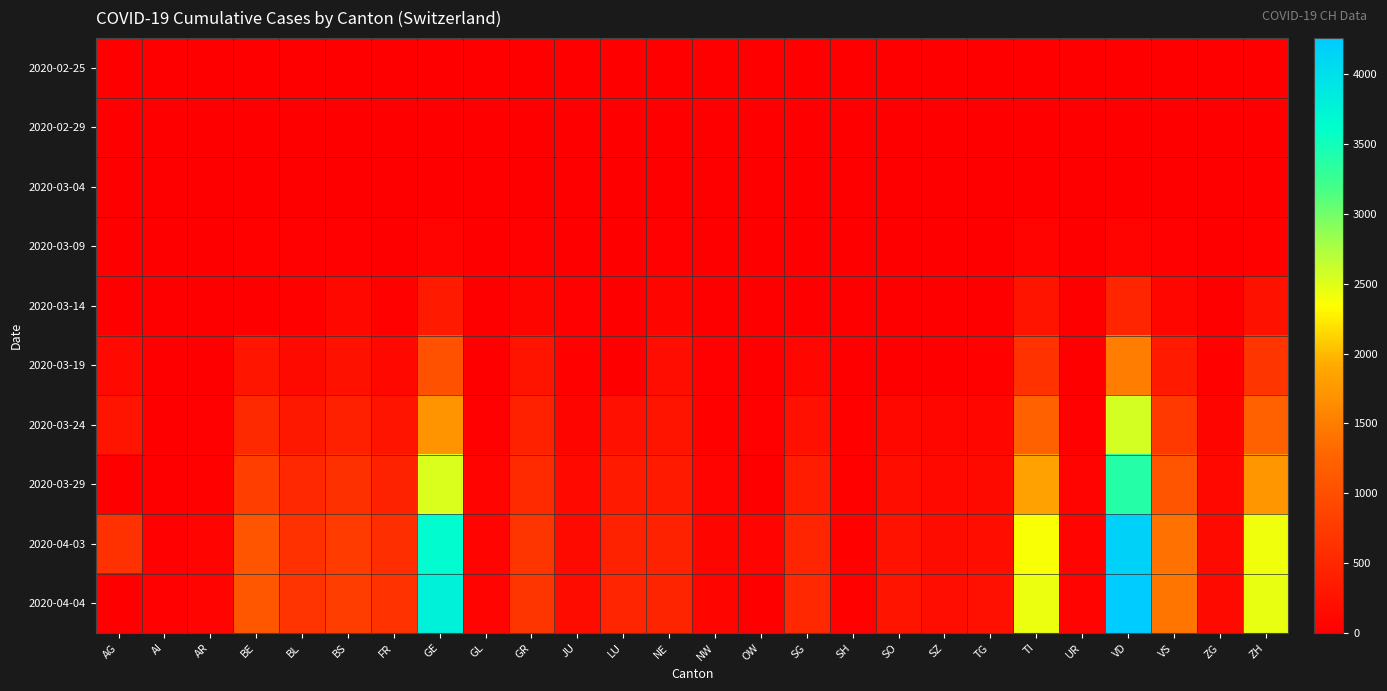

Rank the series at ZG from lowest to highest value.

2020-02-25, 2020-02-29, 2020-03-04, 2020-03-09, 2020-03-14, 2020-03-19, 2020-03-24, 2020-03-29, 2020-04-03, 2020-04-04